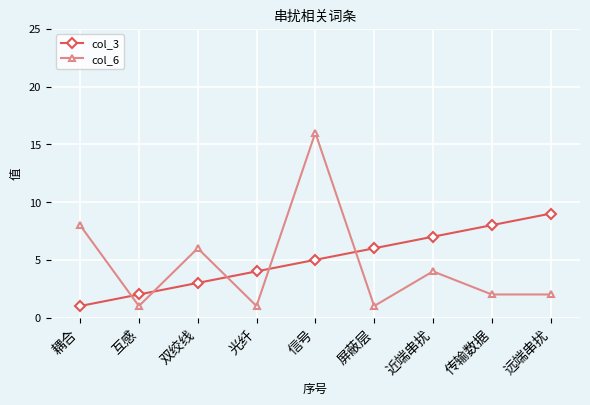

What is the spread (max minus min) of values at 光纤?

3